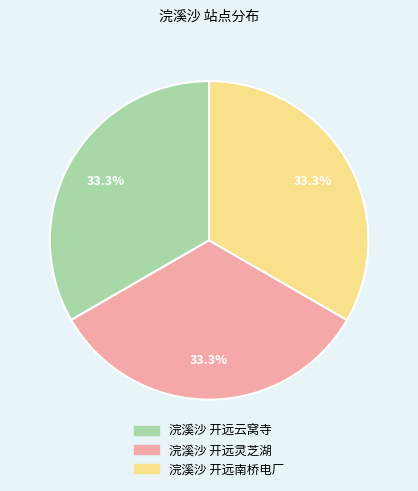

Count the number of slices in the pie.

3